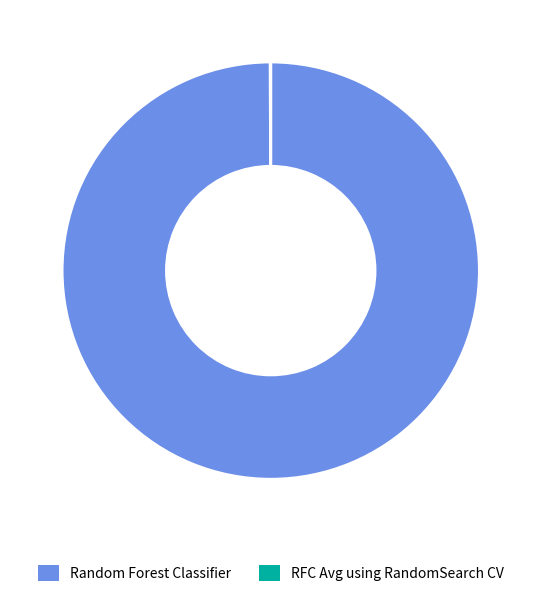

What is the largest slice in the pie chart?

Random Forest Classifier